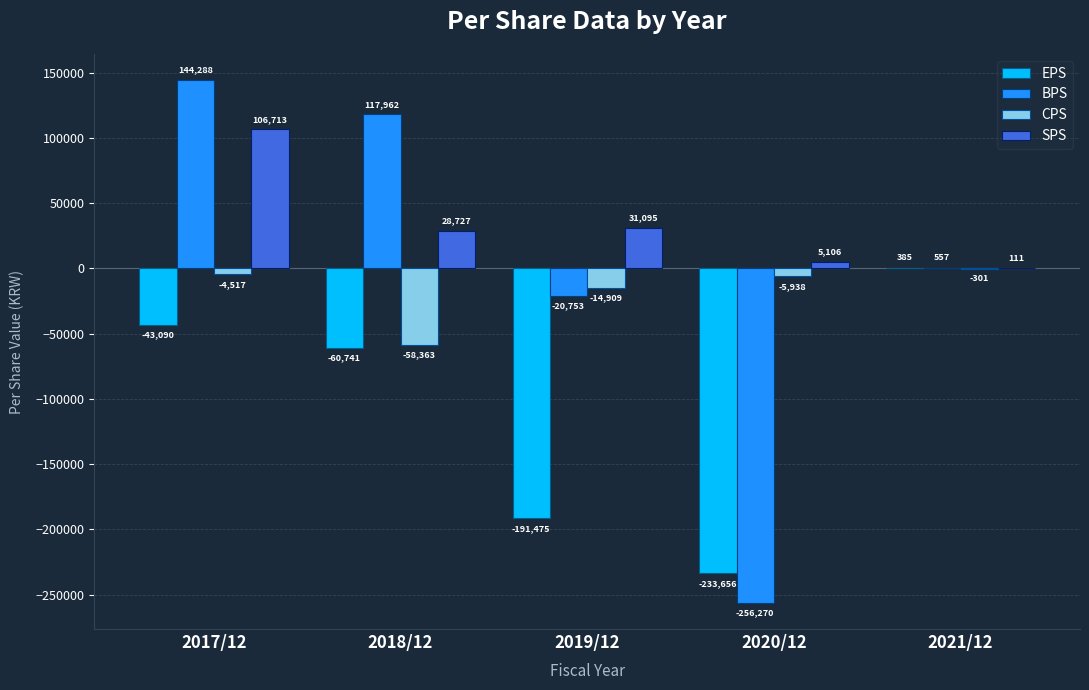

What are all the series names shown in the legend?

EPS, BPS, CPS, SPS